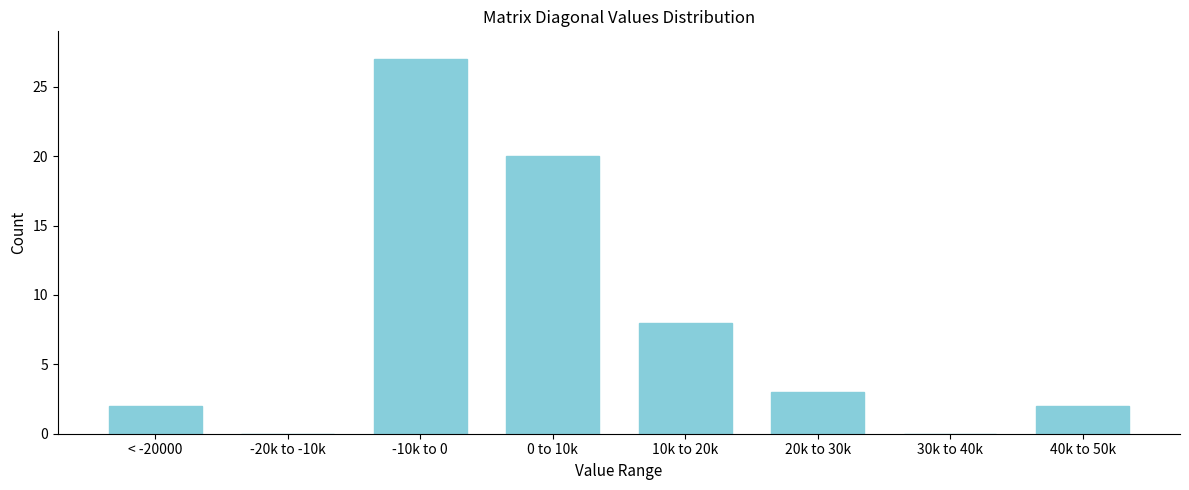

What is the ratio of the value at 20k to 30k to the value at 40k to 50k?

1.5